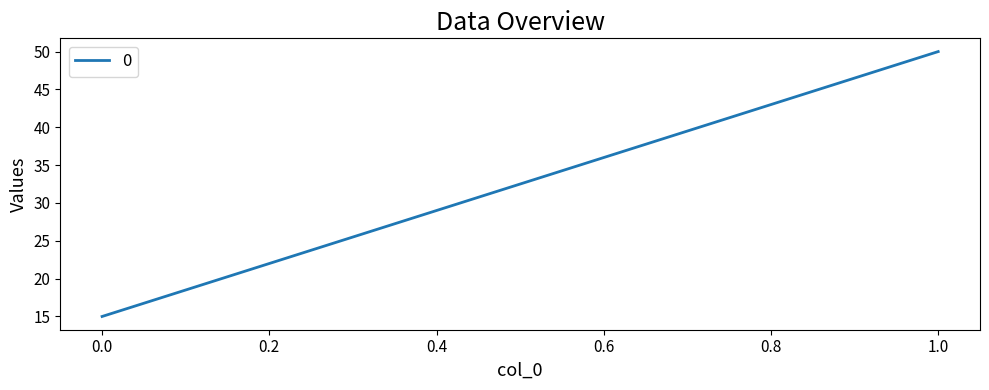

Between 0 and 1, which is larger?

1